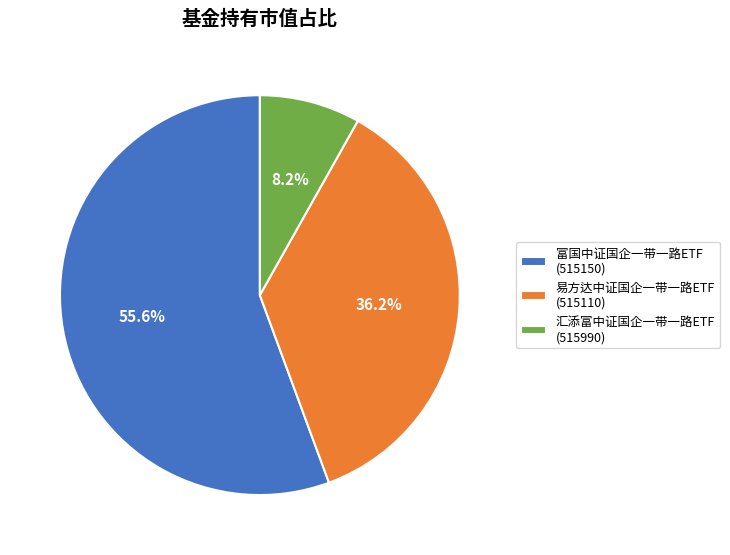

To the nearest percent, what percentage of the pie is 易方达中证国企一带一路ETF?

36%